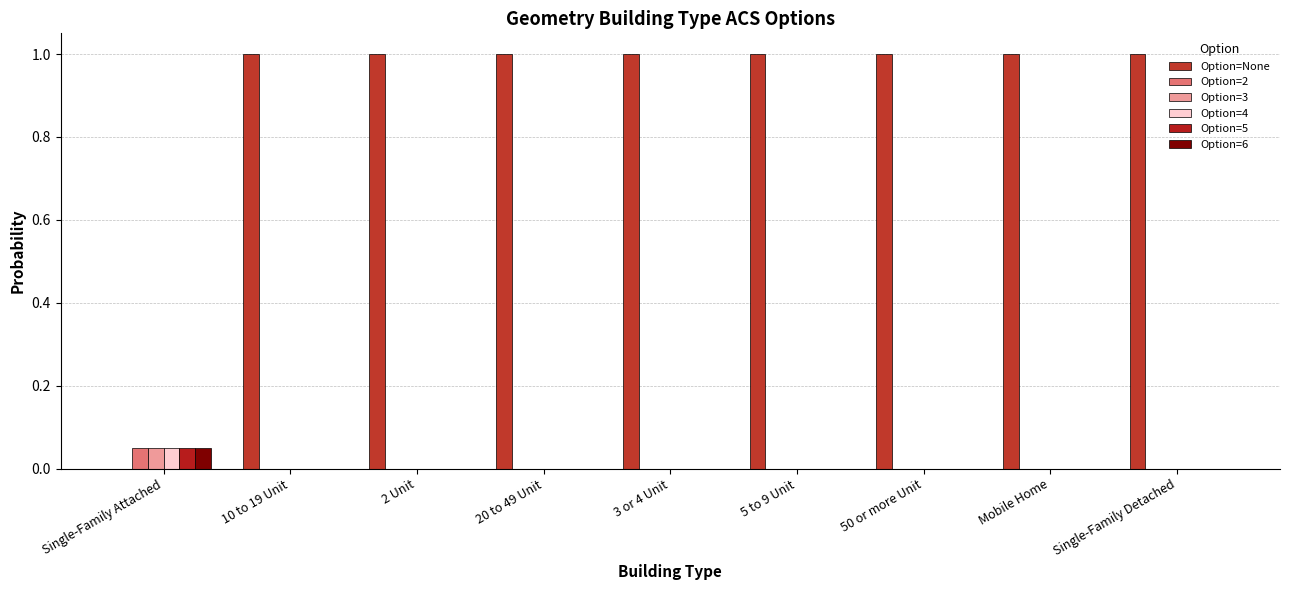

How many groups of bars are there?

9